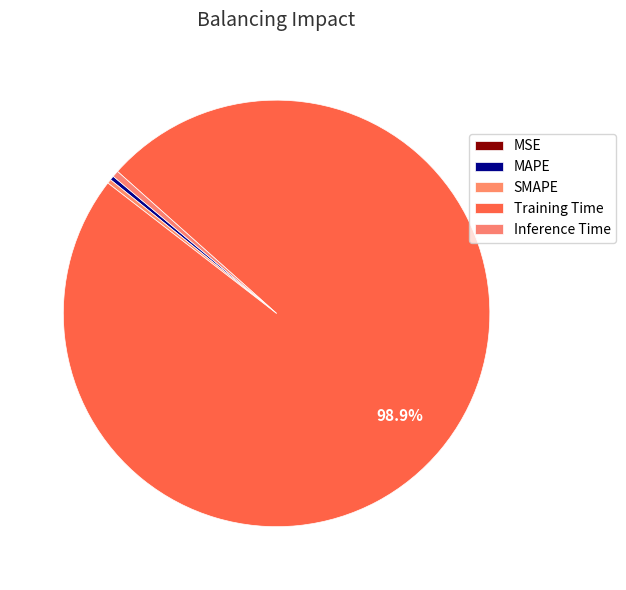

What percentage is the Training Time slice, to the nearest percent?

99%